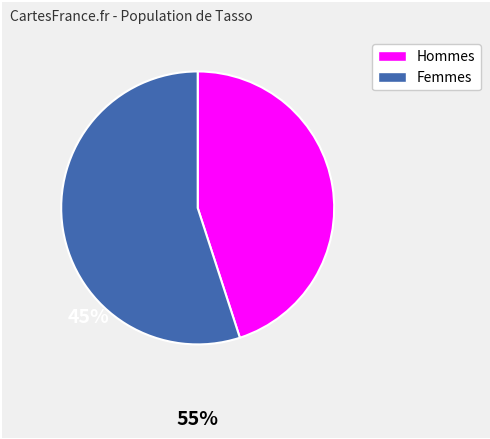

Combined, do Hommes and Femmes account for over 50%?

Yes